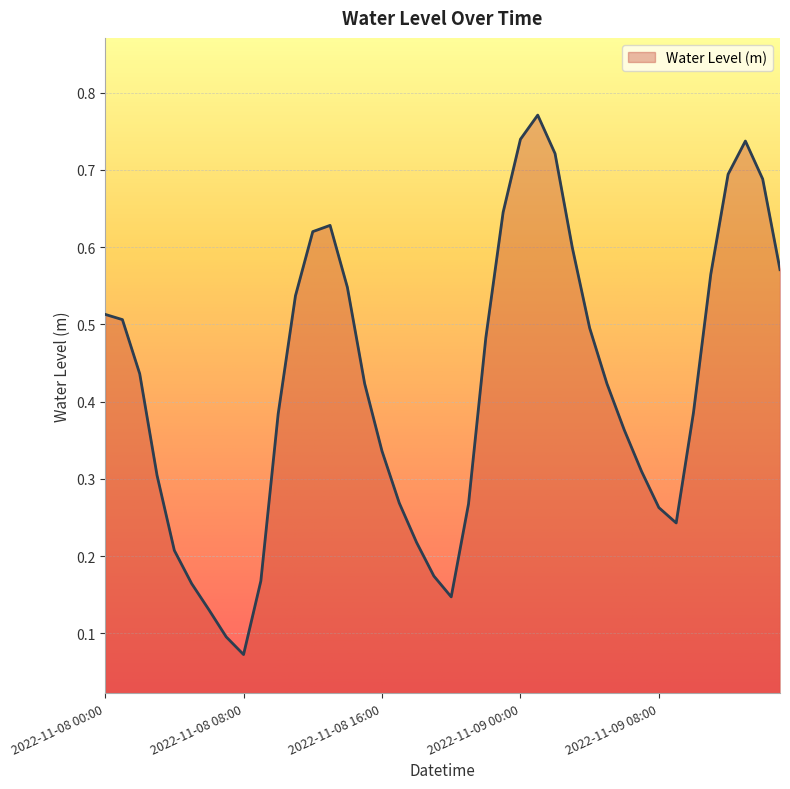

Reading left to right, list all the values displayed in this chart.

0.5	0.5	0.4	0.3	0.2	0.2	0.1	0.1	0.1	0.2	0.4	0.5	0.6	0.6	0.5	0.4	0.3	0.3	0.2	0.2	0.1	0.3	0.5	0.6	0.7	0.8	0.7	0.6	0.5	0.4	0.4	0.3	0.3	0.2	0.4	0.6	0.7	0.7	0.7	0.6